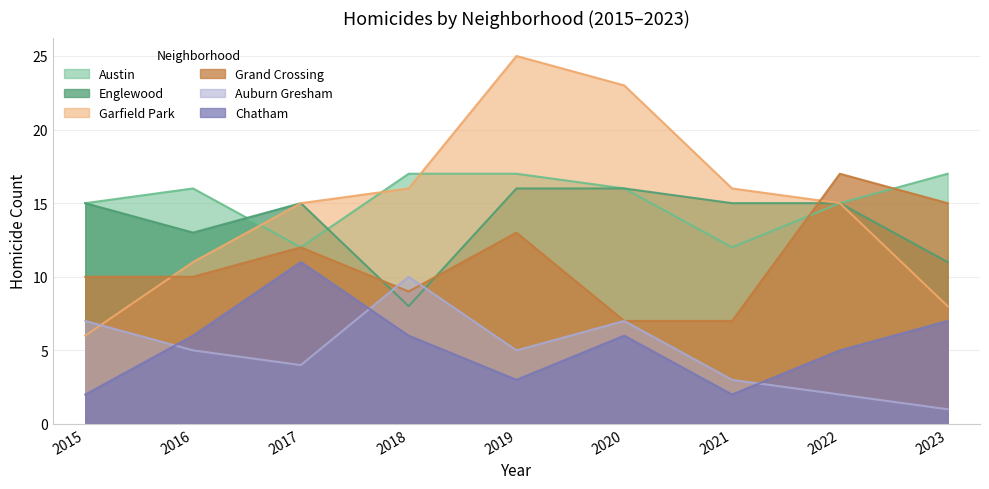

Reading left to right, what are all the values shown in this chart?

Austin: 15	16	12	17	17	16	12	15	17
Englewood: 15	13	15	8	16	16	15	15	11
Garfield Park: 6	11	15	16	25	23	16	15	8
Grand Crossing: 10	10	12	9	13	7	7	17	15
Auburn Gresham: 7	5	4	10	5	7	3	2	1
Chatham: 2	6	11	6	3	6	2	5	7